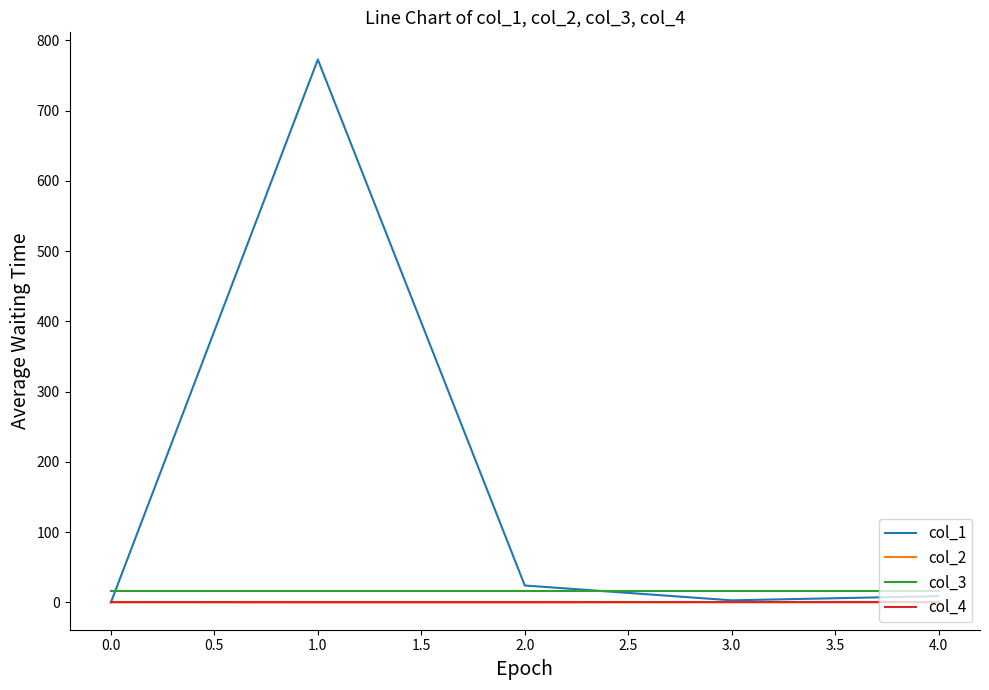

The value of col_1 at 2.0 is 24.1. True or false?

True